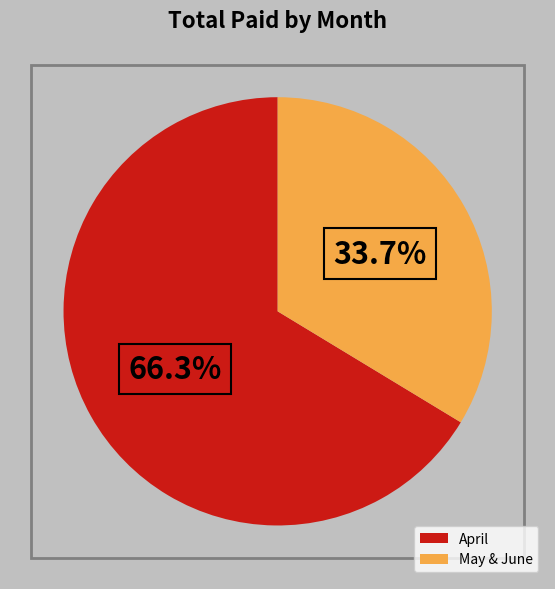

Between May & June and April, which is larger?

April